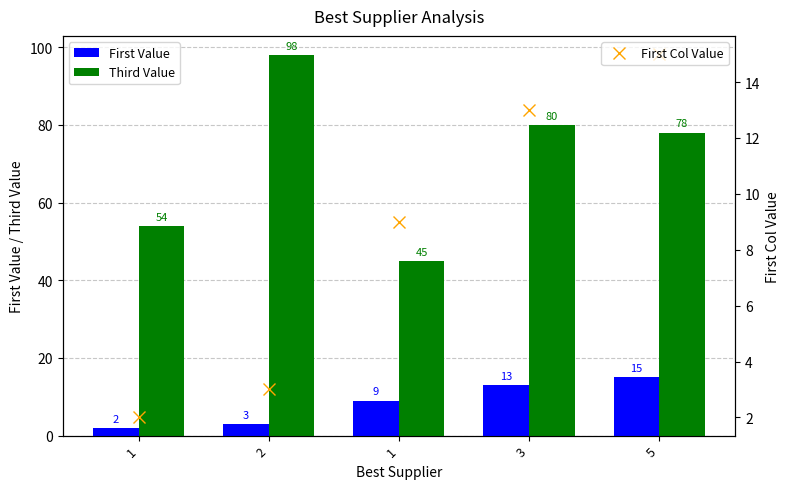

At which label is First Col Value closest to 8?

1